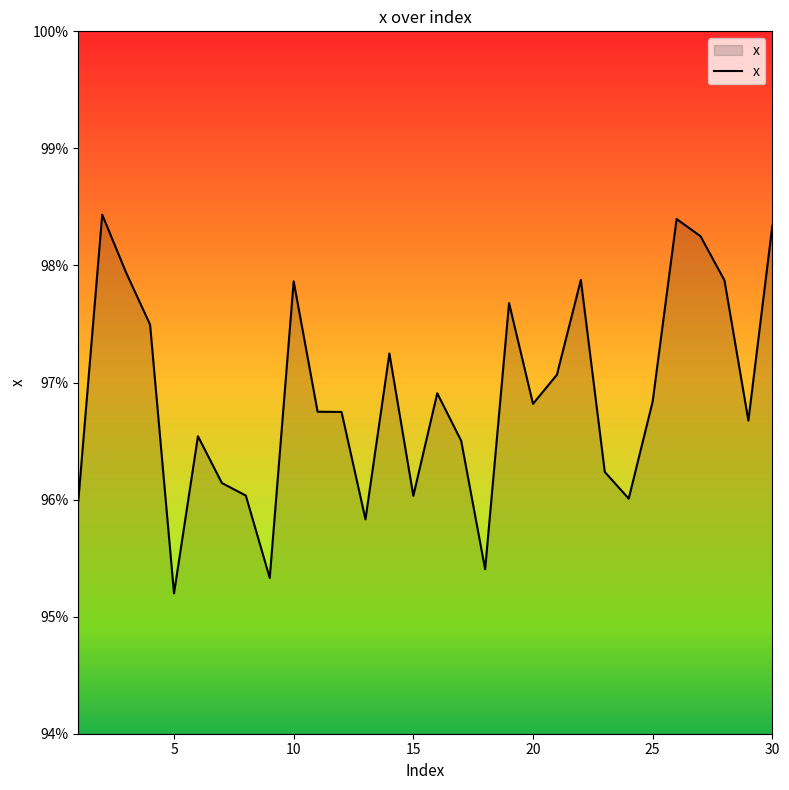

Does the chart have visible grid lines?

No